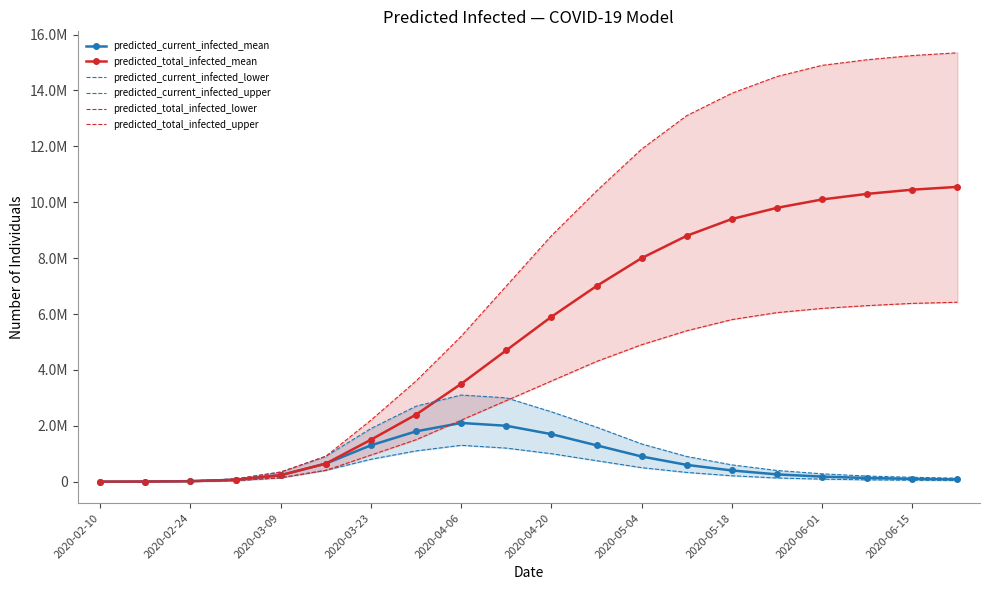

At which label does predicted_current_infected_lower reach its minimum?

2020-02-10